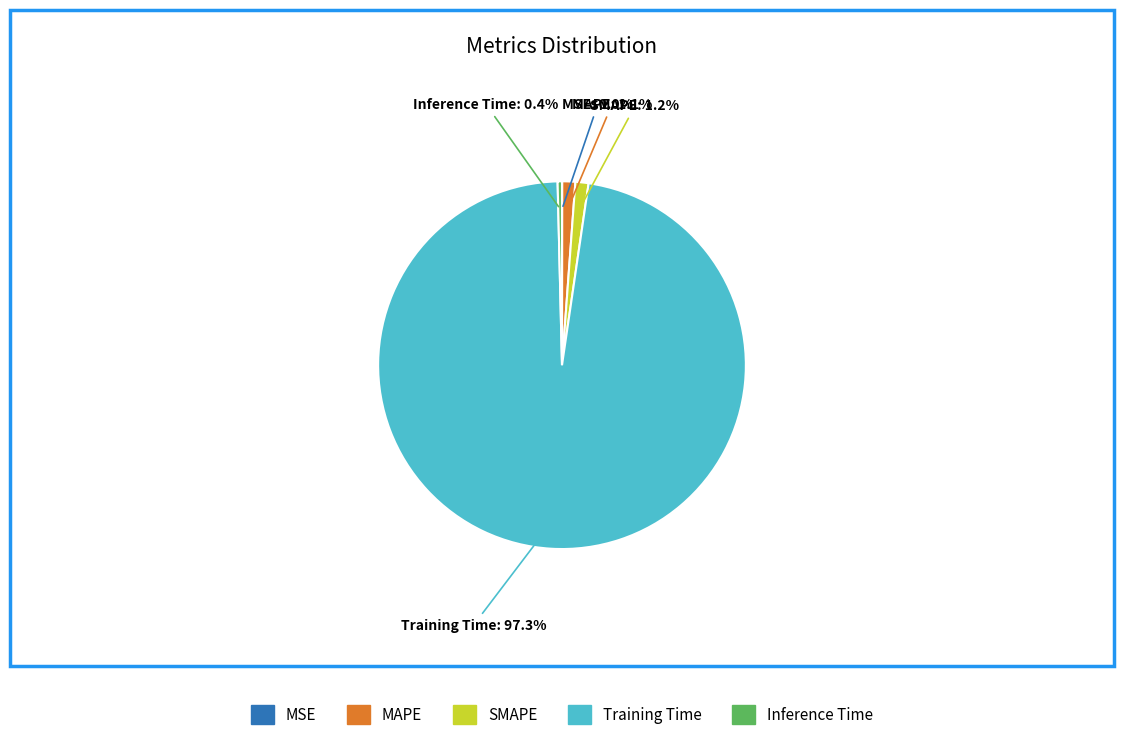

Is it true that SMAPE is 11% of the pie?

False